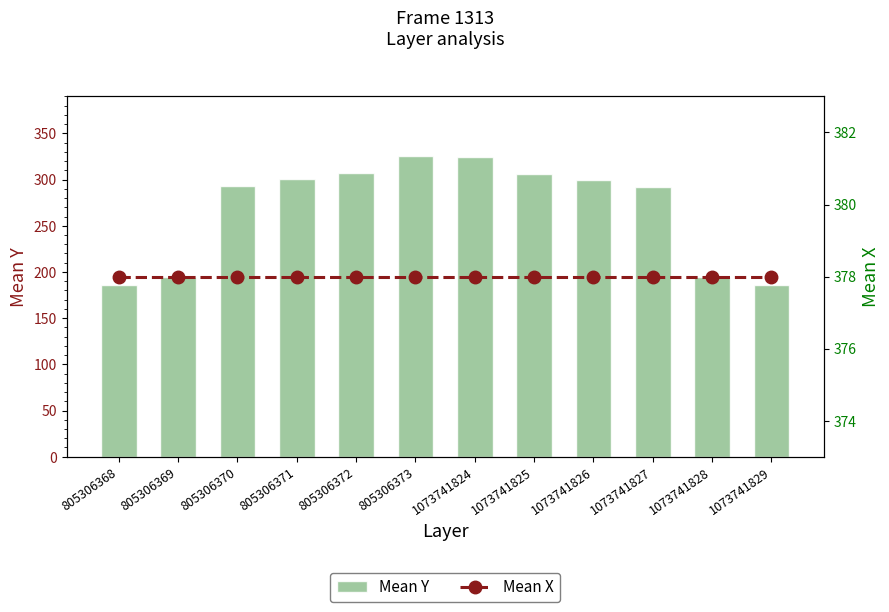

What are all the series names shown in the legend?

Mean Y, Mean X